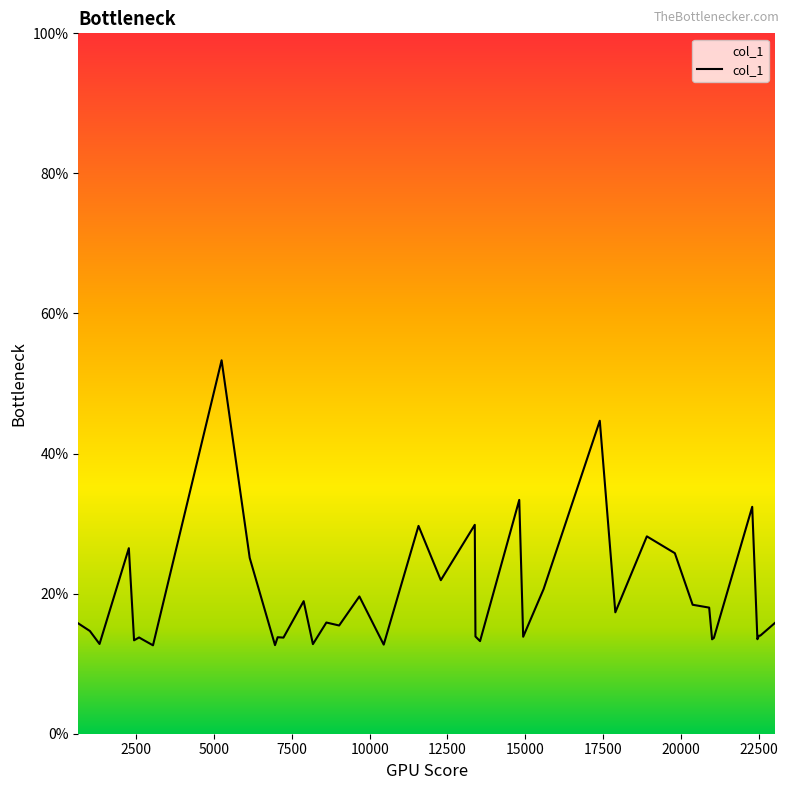

What is the label of the 4th point from the left?

2265.54